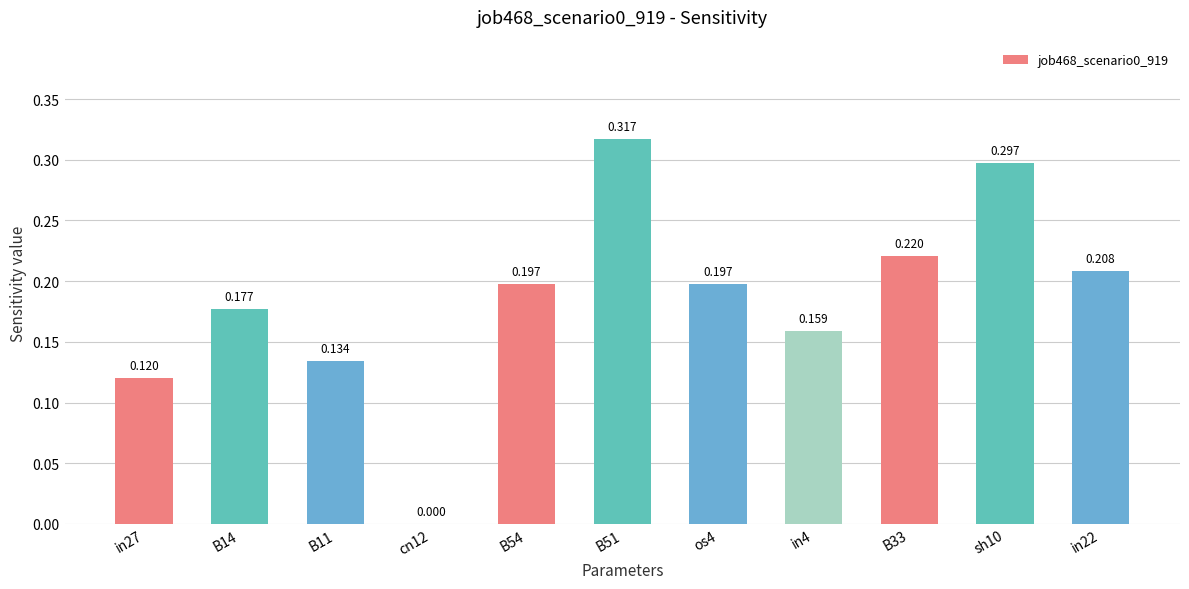

What position from the left is B11?

3